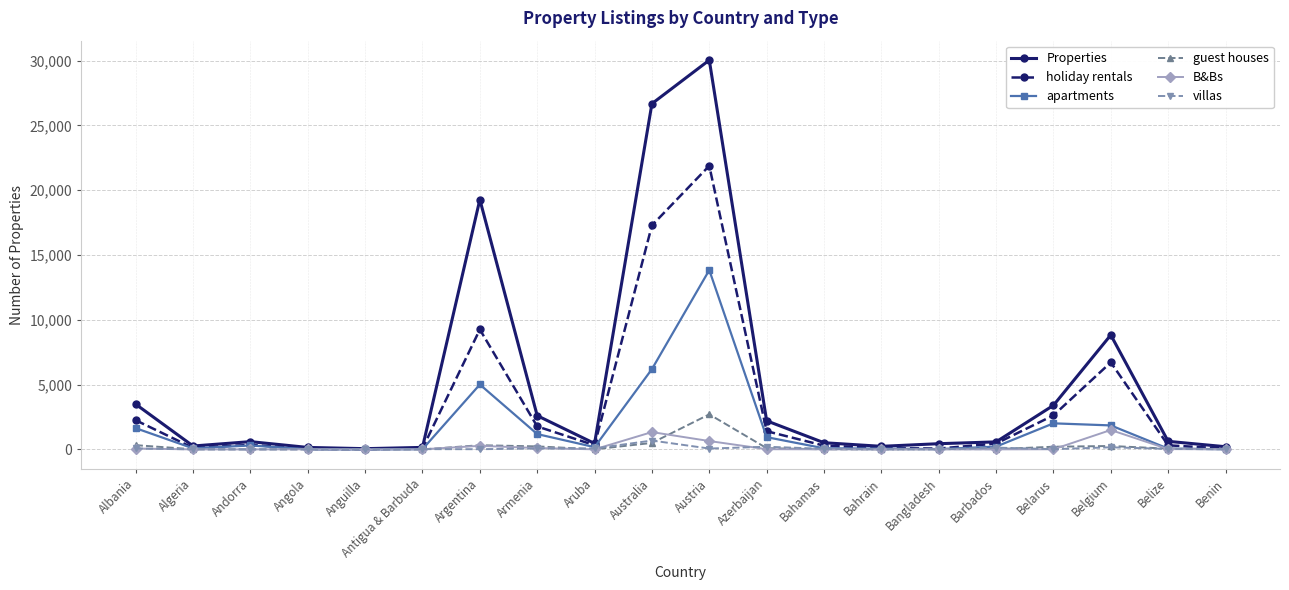

Which series has the largest range (max minus min)?

Properties